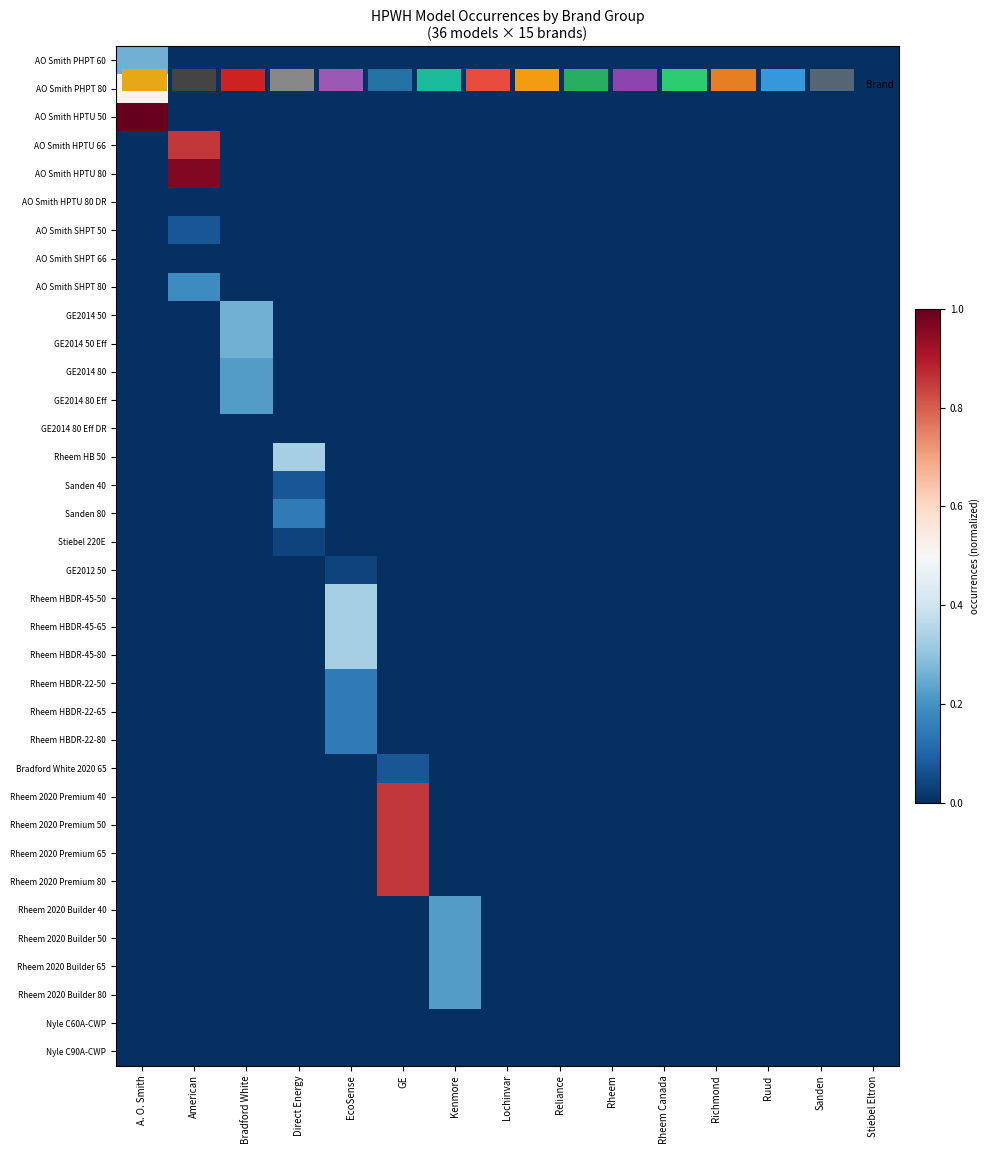

At which category is the sum across all series the highest?

GE